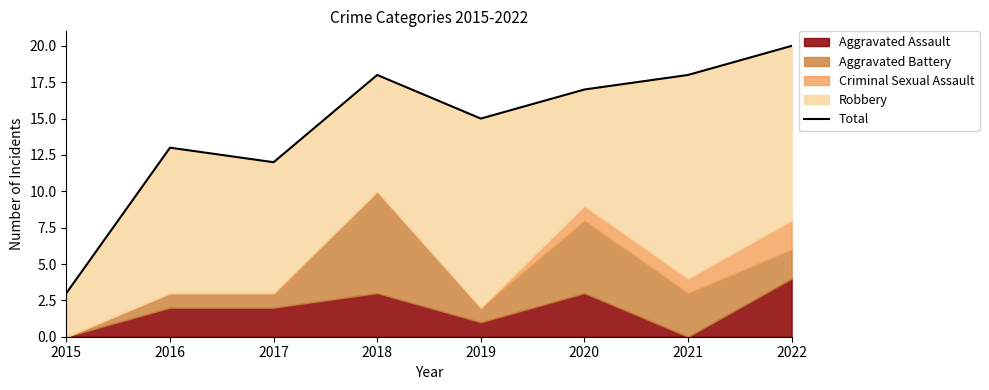

What is the sum of all values?

116